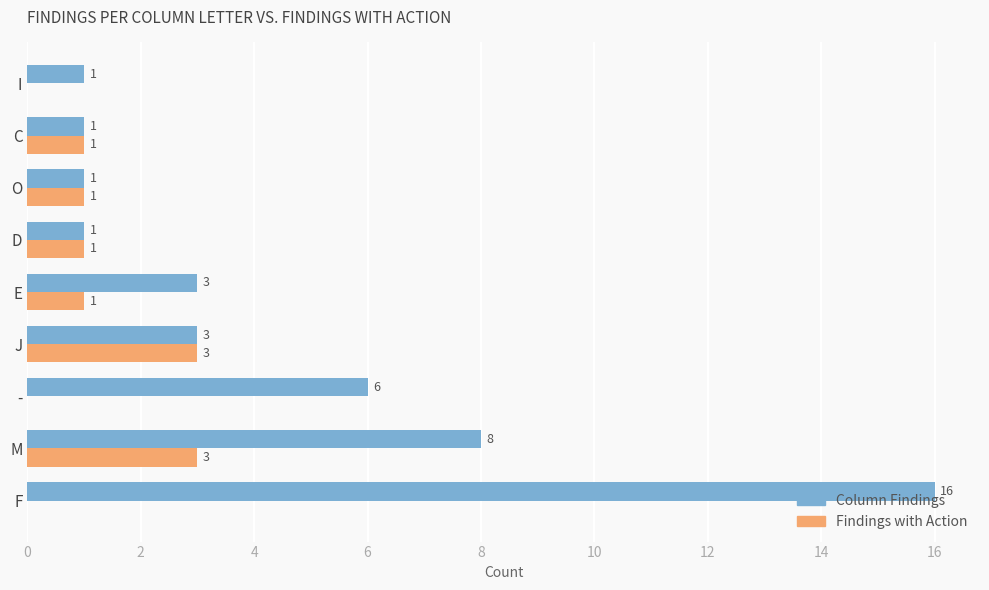

What is the maximum value shown in the chart?

16